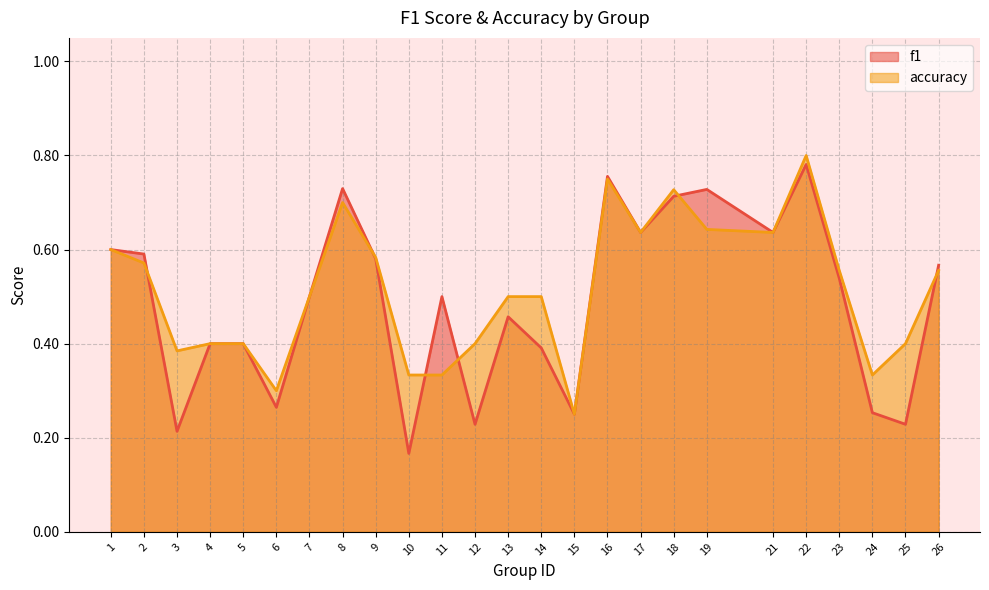

What is the difference between the maximum and minimum values in the f1 series?

0.6